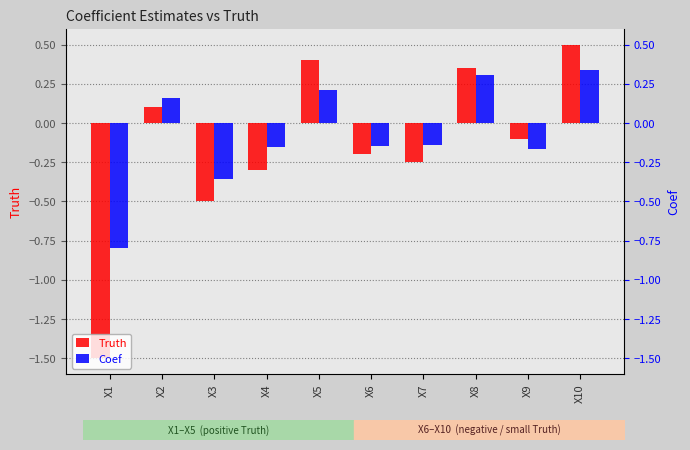

How many negative values does the Truth series have?

6